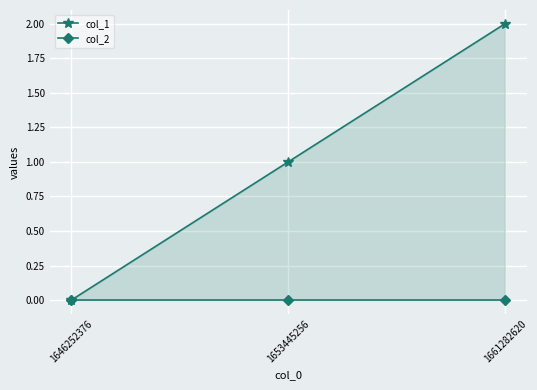

The value of col_2 at 1661282620 is 0. True or false?

True